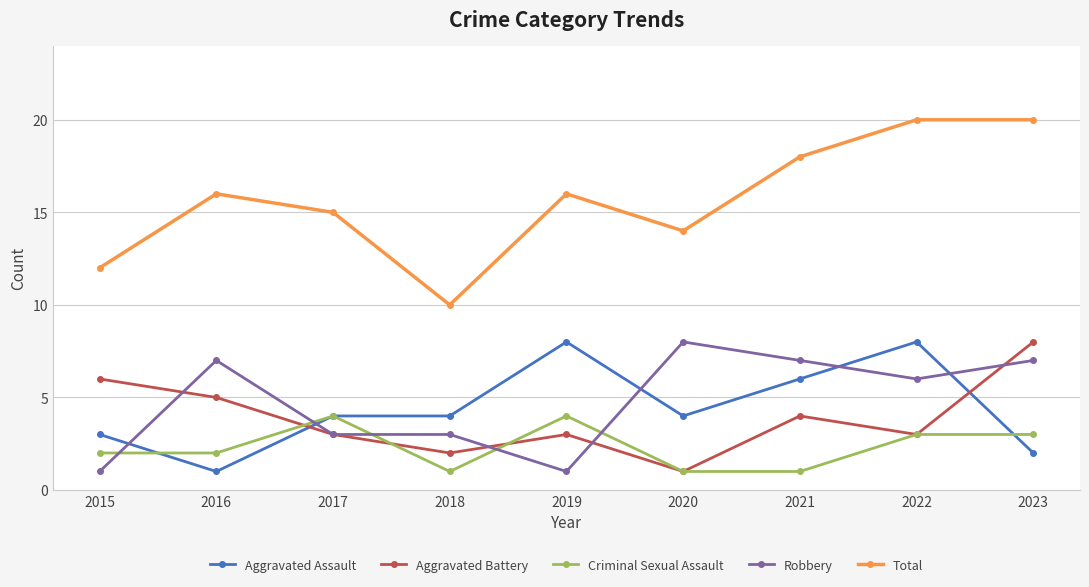

True or false: Total has a value of 4 at 2021.

False